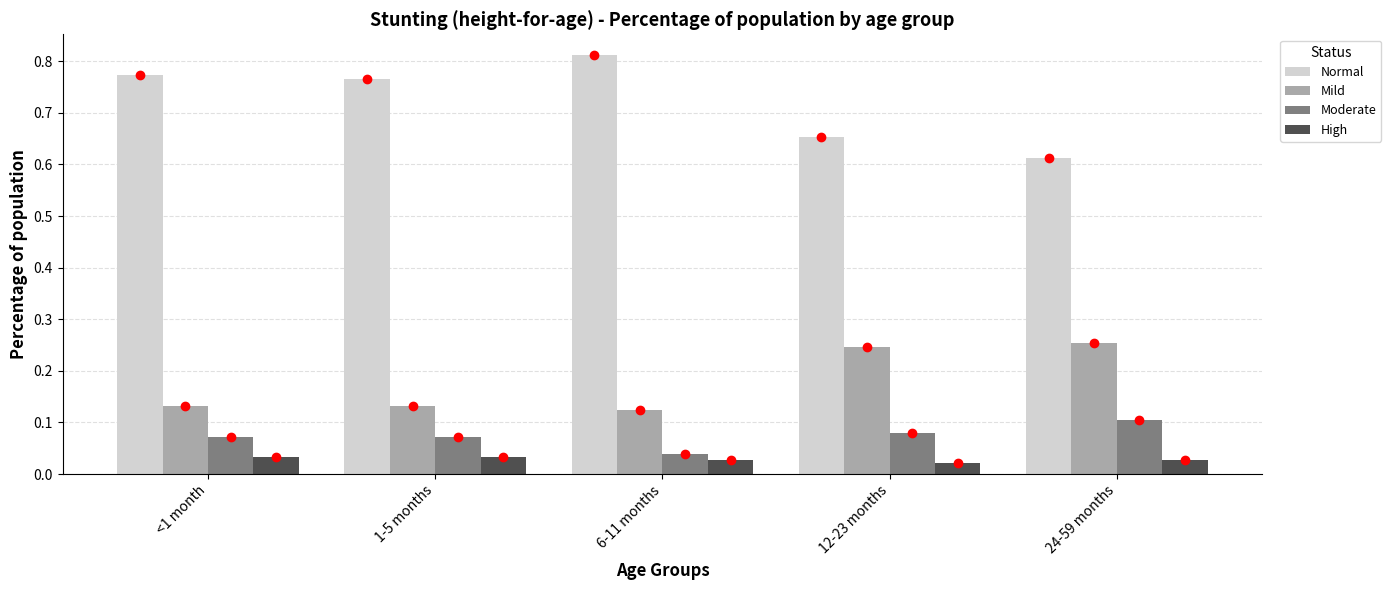

At how many categories does at least one series exceed 0?

5